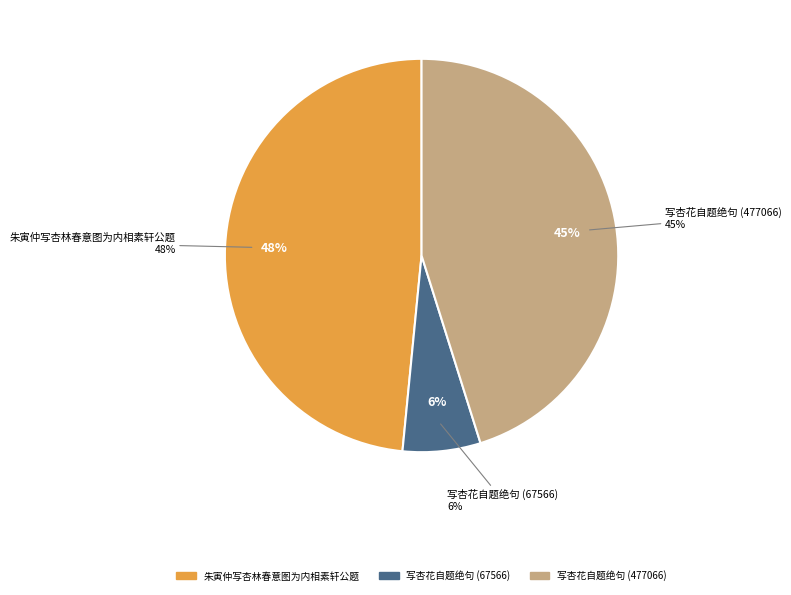

Is there a majority slice in this chart?

No